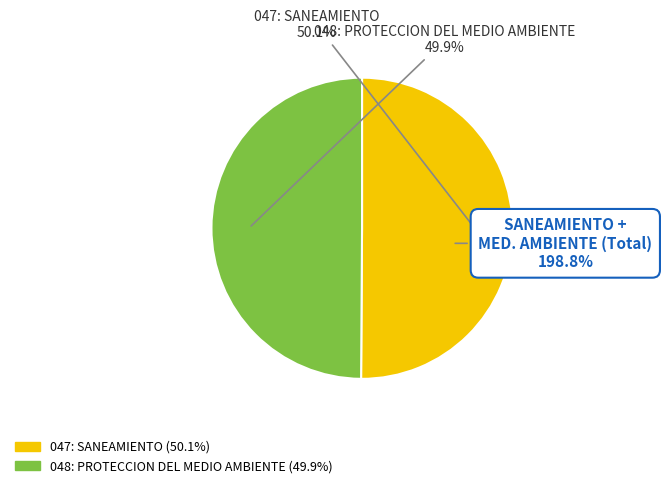

To the nearest percent, what is the average slice percentage?

50%